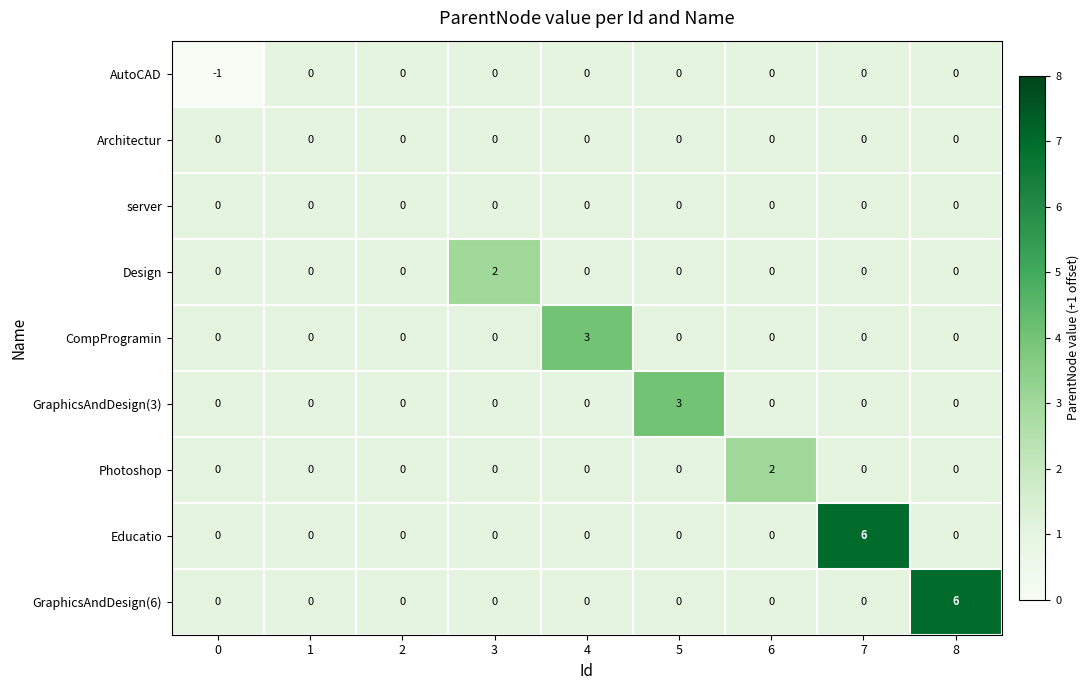

How many data points does each series have?

9